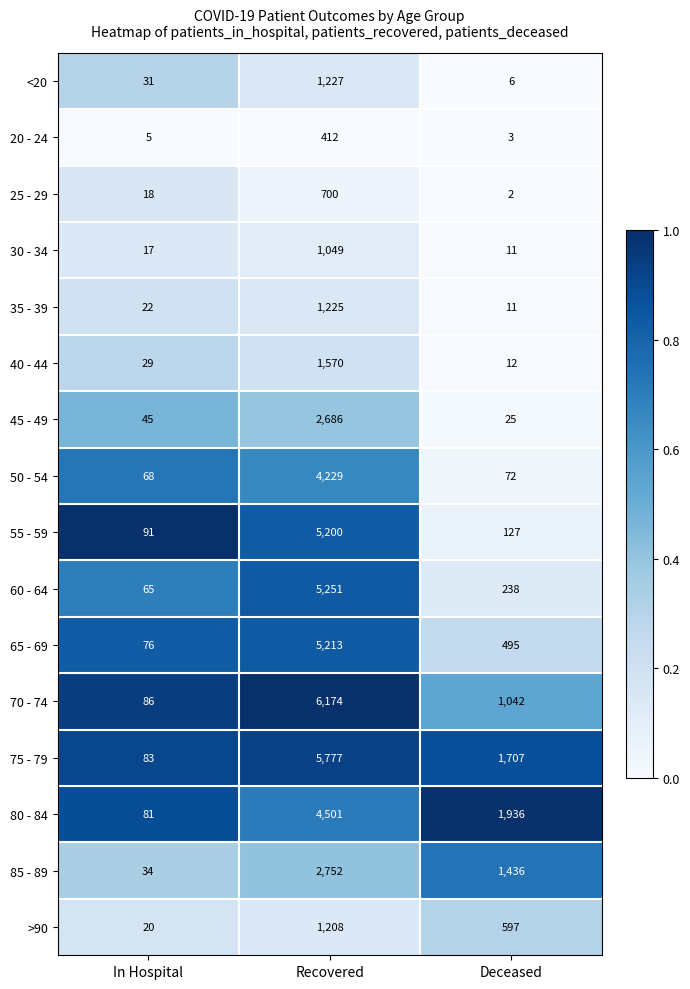

What is the sum of the 75 - 79 values at In Hospital and Recovered?

5860